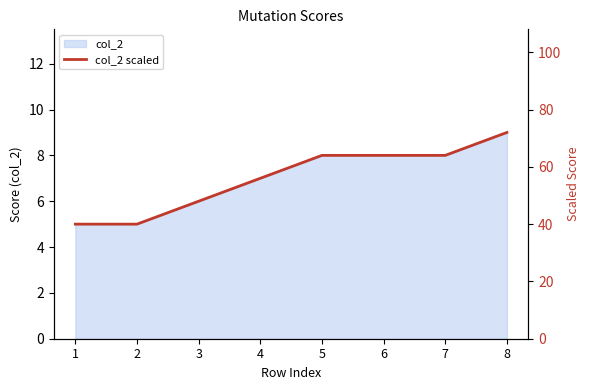

What is the ratio of the value at 4 to the value at 3?

1.2